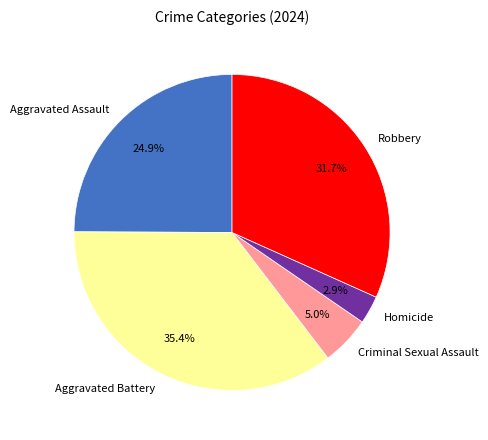

Between Robbery and Homicide, which is larger?

Robbery